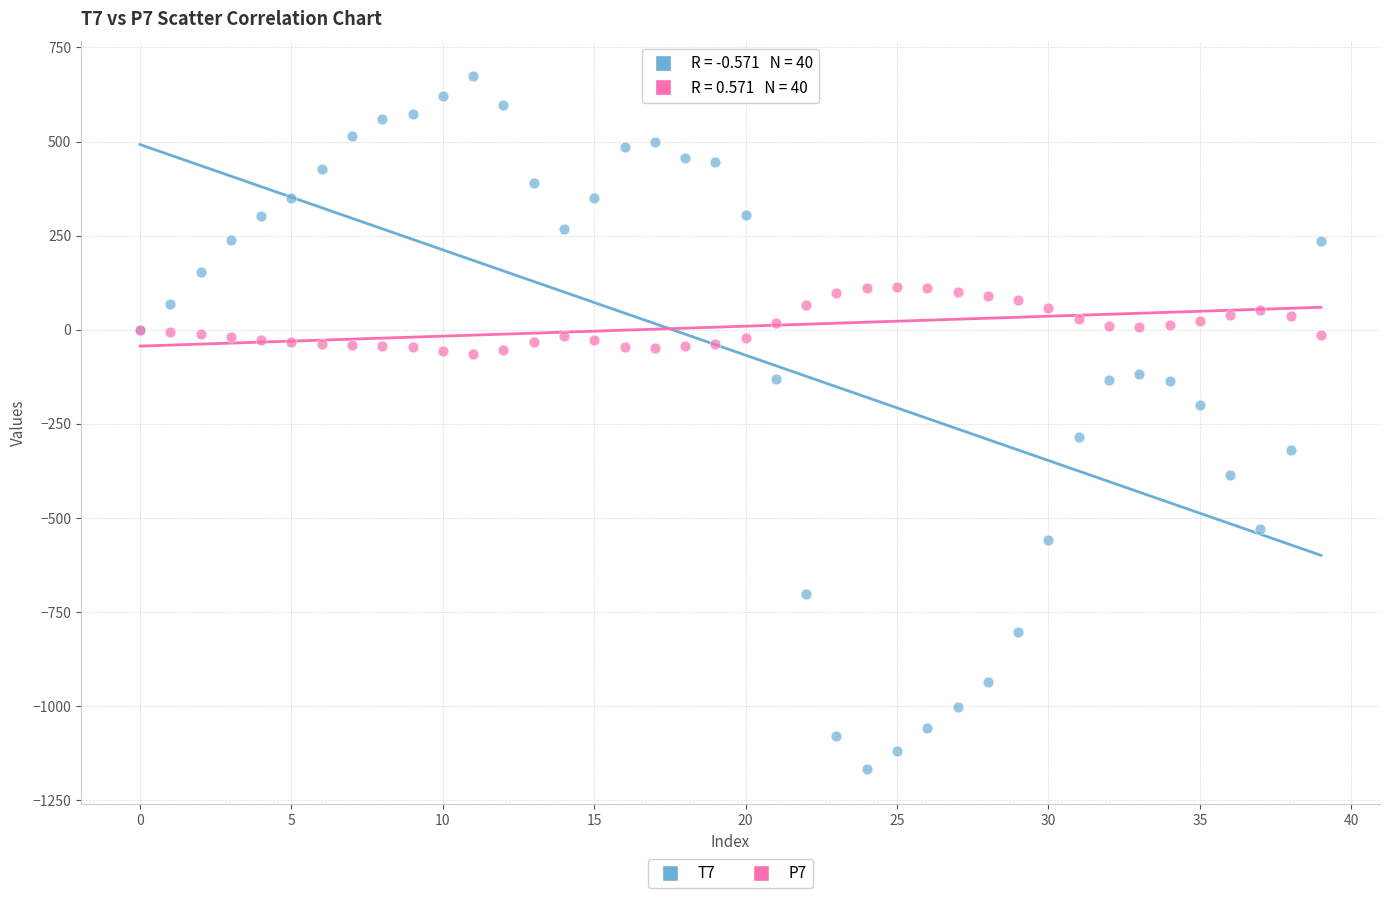

Which series reaches the maximum Y coordinate?

T7